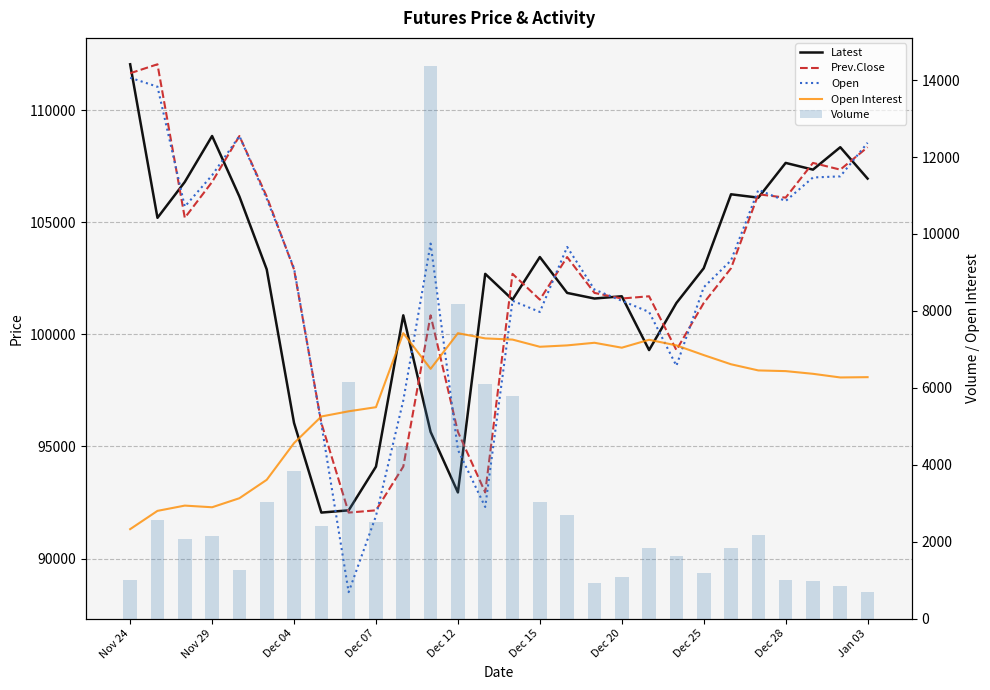

What is the sum of all Latest values?

2864900